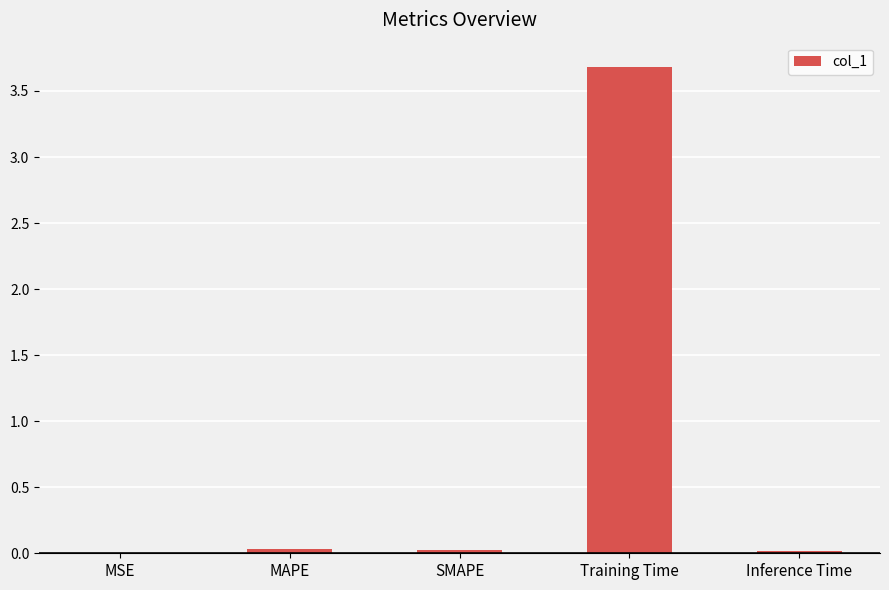

Is it true that the value at MAPE is 0.0?

True